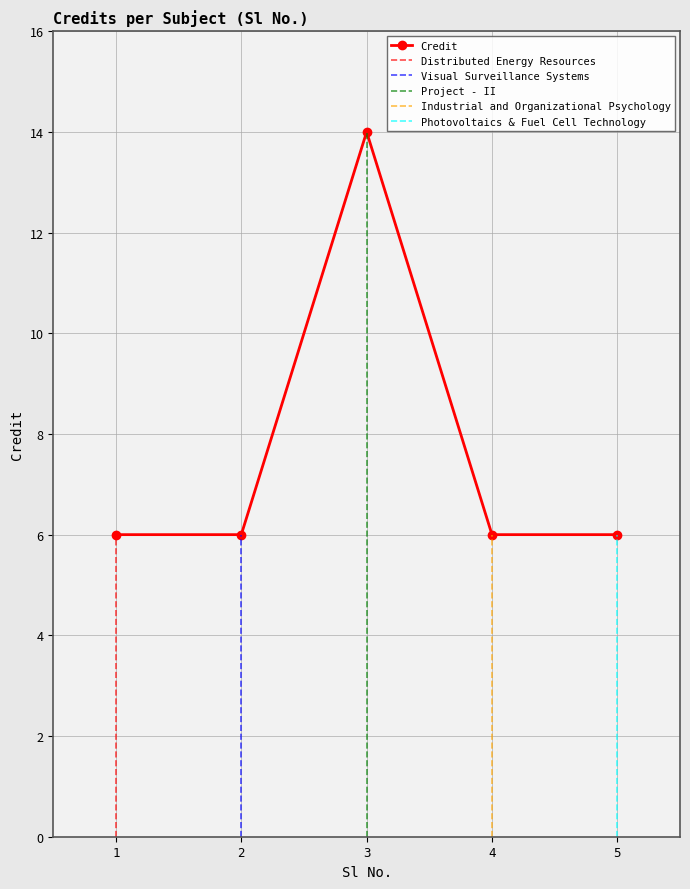

Reading left to right, list all the values displayed in this chart.

1=6	2=6	3=14	4=6	5=6